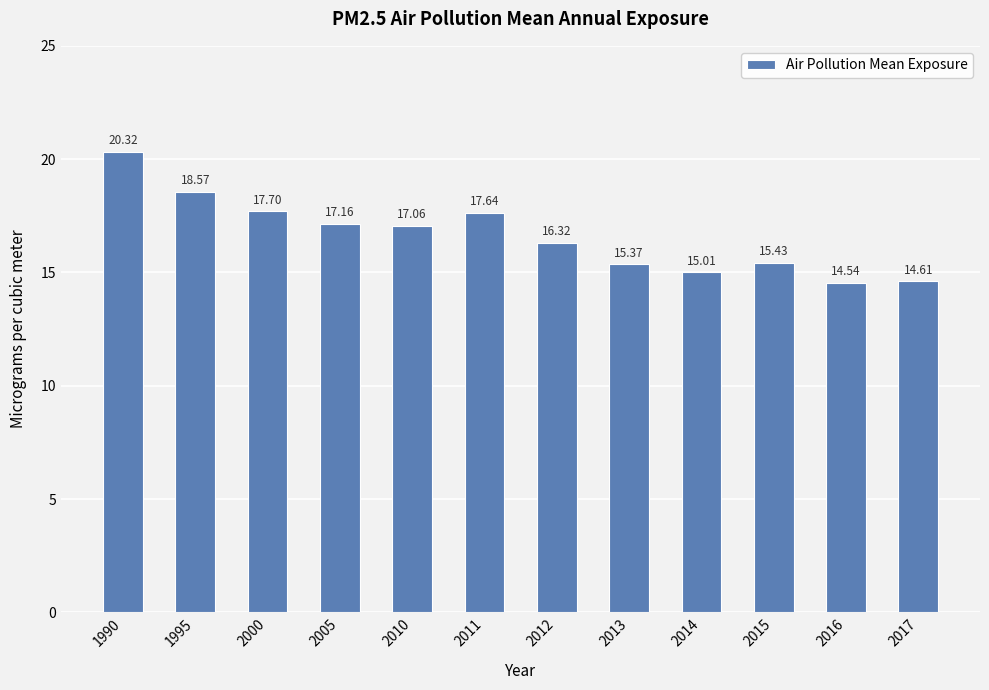

Which has a higher value, 2012 or 2005?

2005